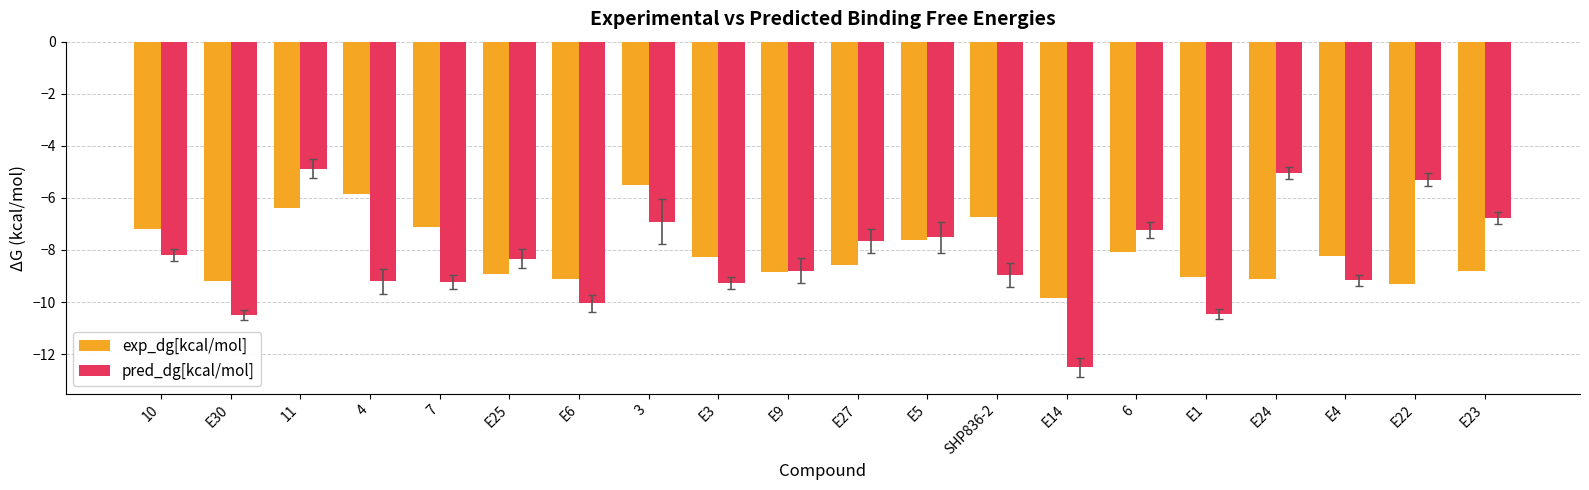

Which series has the largest range (max minus min)?

pred_dg[kcal/mol]